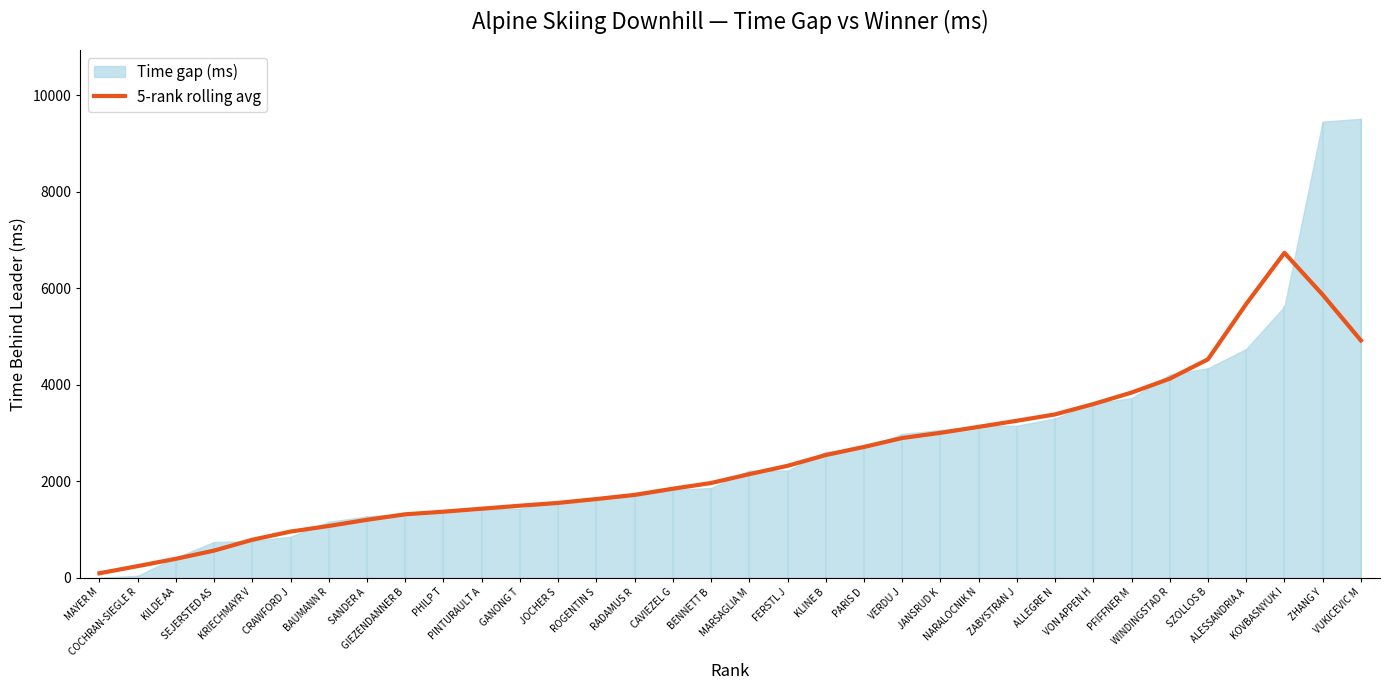

Is it true that the value at PFIFFNER M is 3836?

True